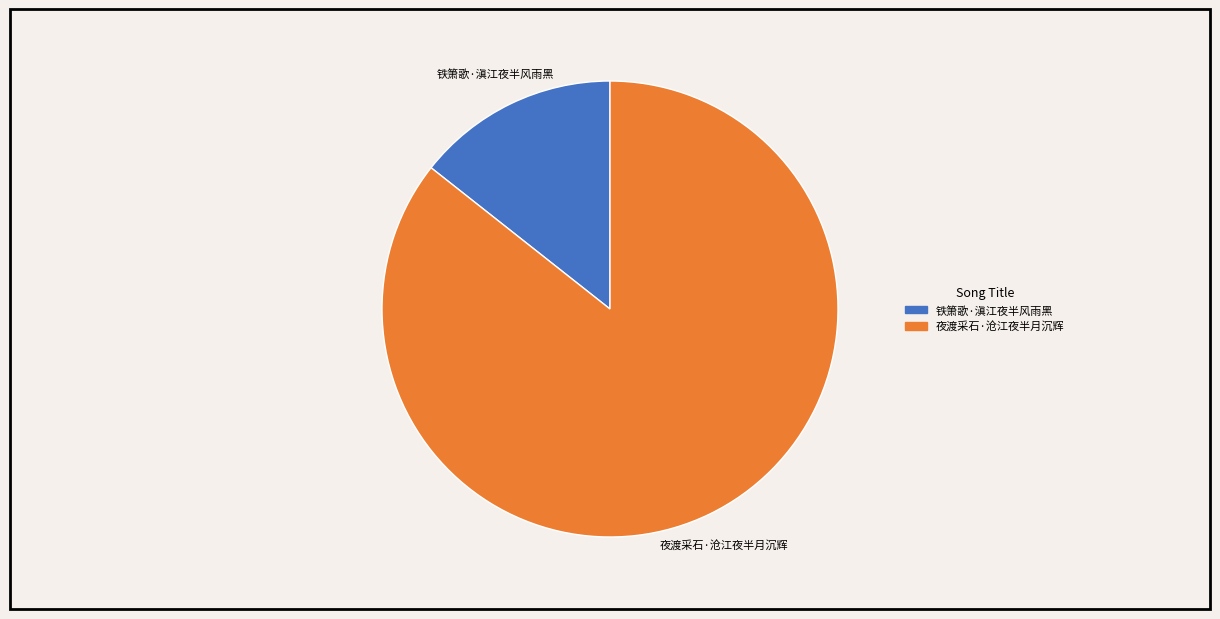

Which category has the biggest portion of the pie?

夜渡采石·沧江夜半月沉辉